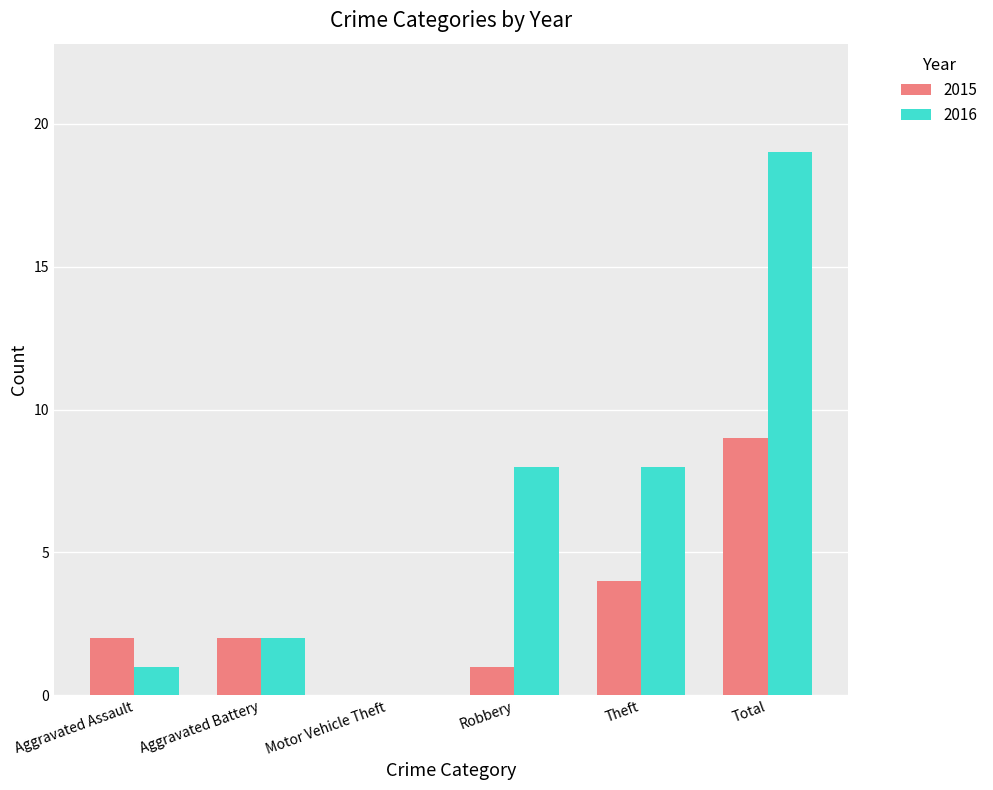

Which series has the largest total across all categories?

2016